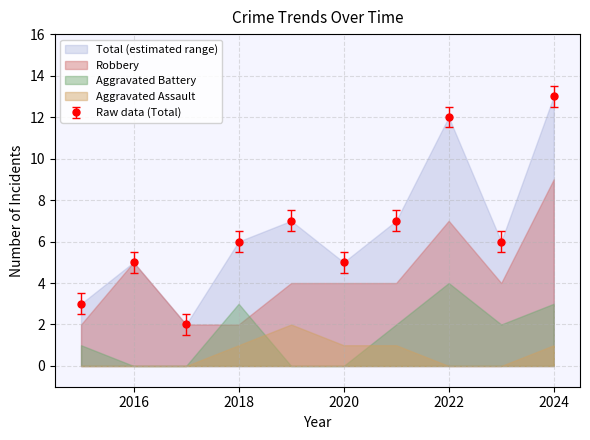

True or false: Total has a value of 3 at 2017.

False